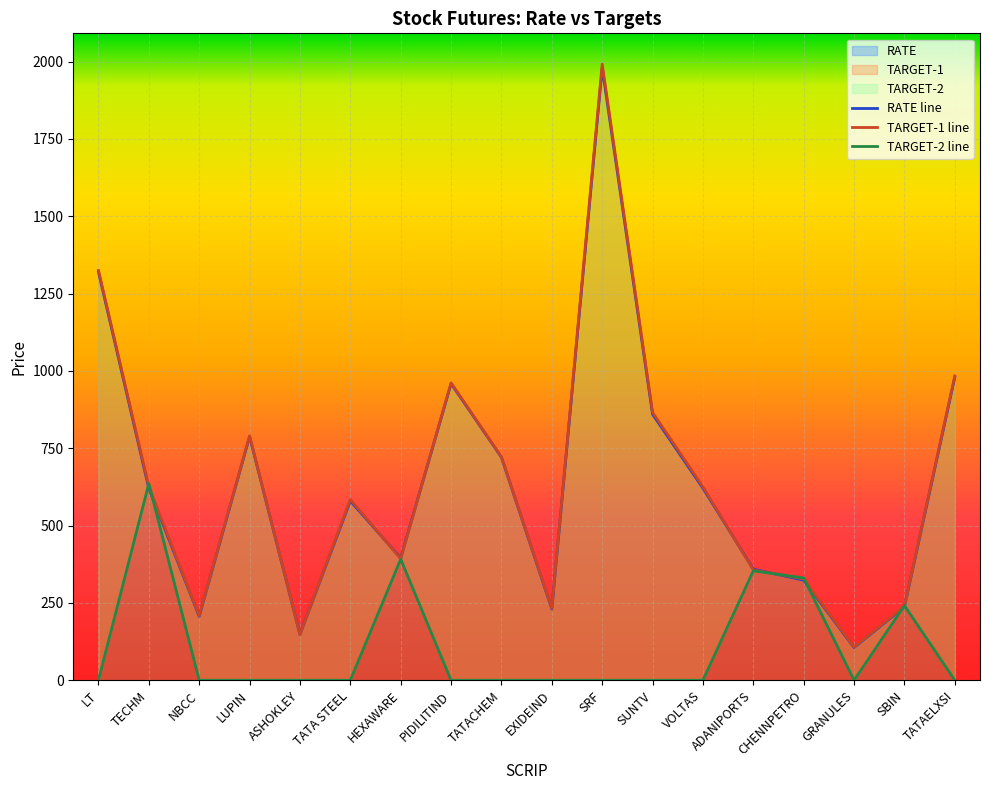

What position from the right is GRANULES?

3